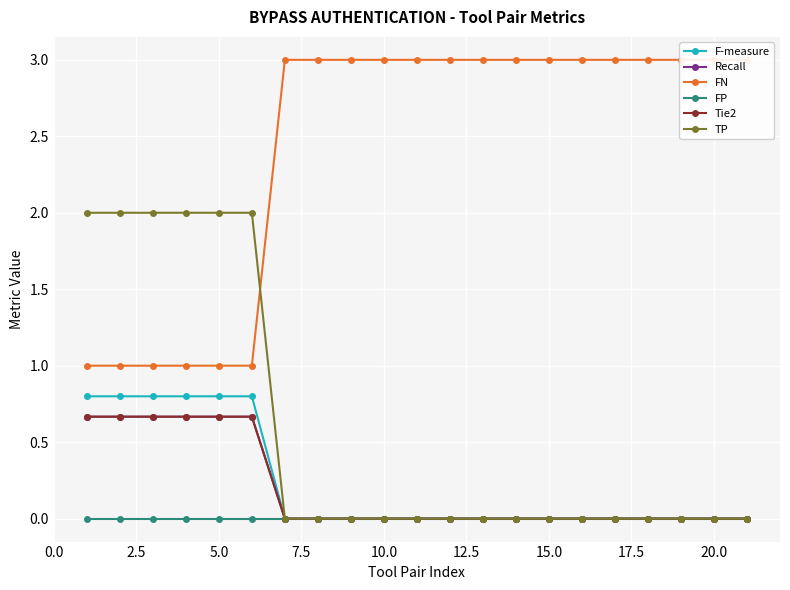

What is the sum of all Tie2 values?

4.0